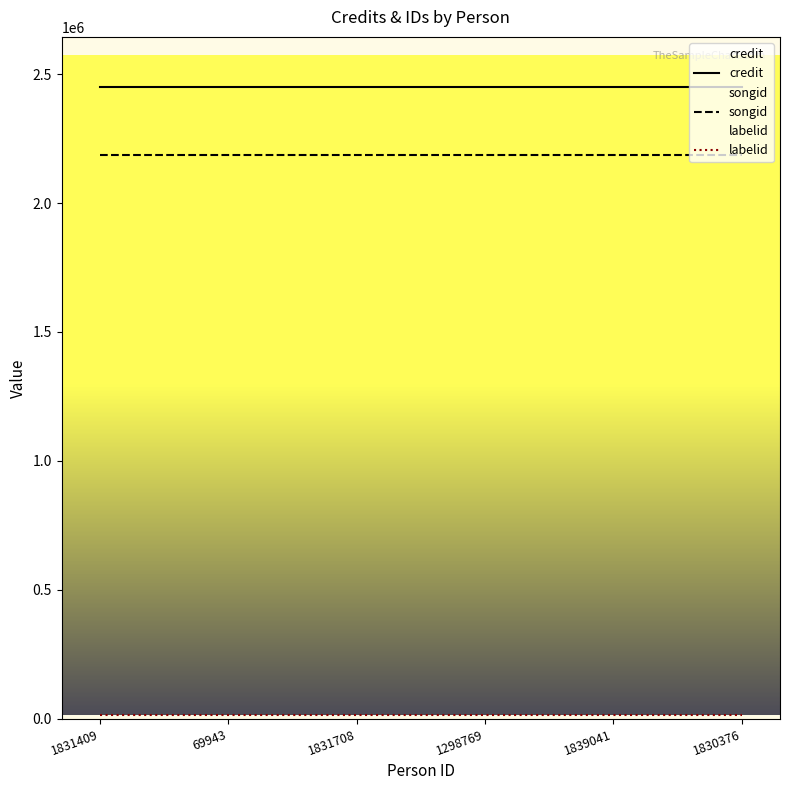

True or false: songid and credit cross at least once.

False